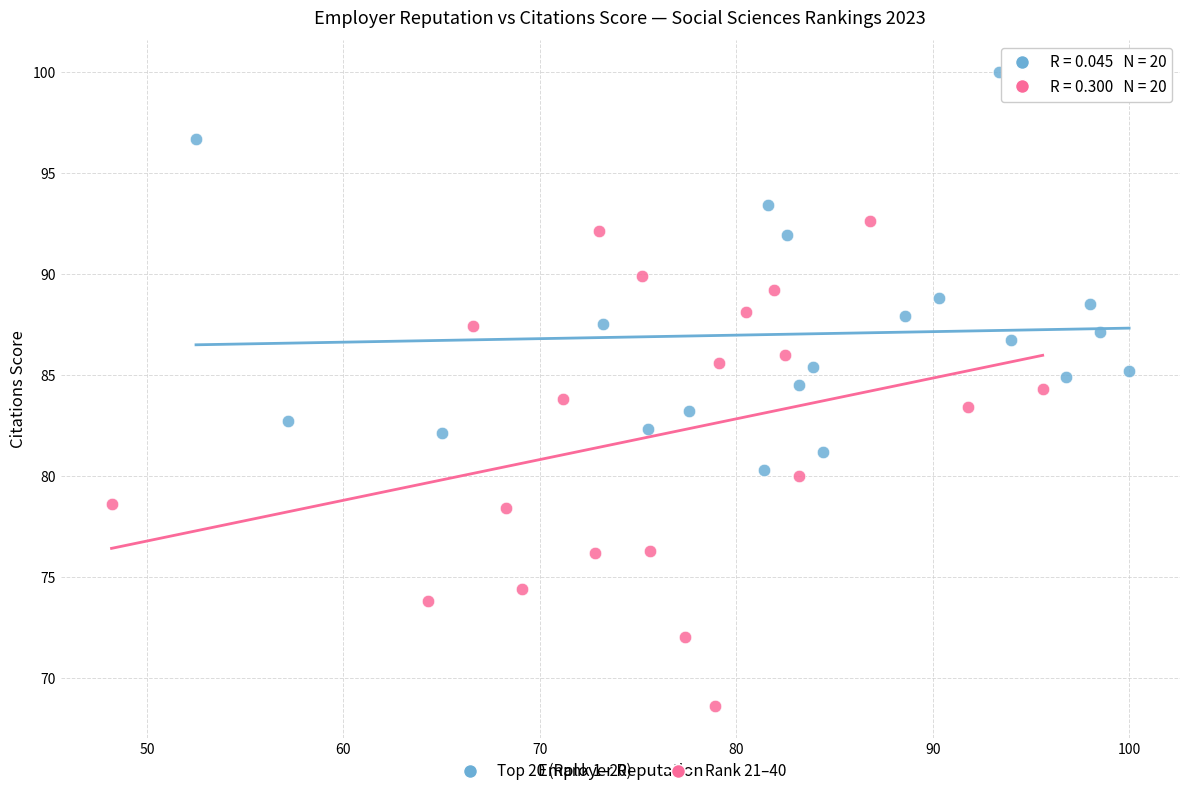

Which series has the widest spread of Y values?

Rank 21–40